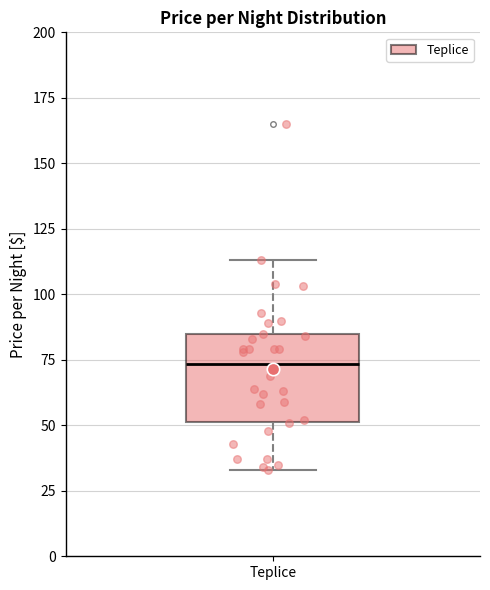

Where does the upper whisker of the box for Teplice end on the y-axis? The values are not printed on the chart, so give them approximately, as read against the axis.

115